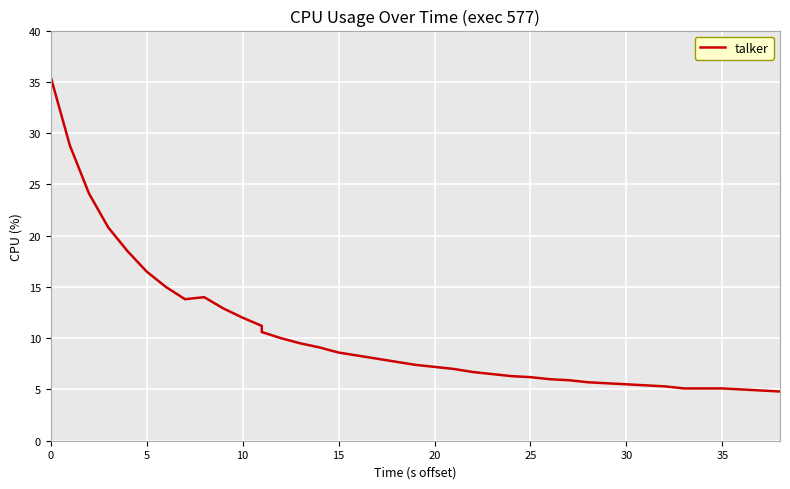

Is it true that the value at 17 is 12.8?

False